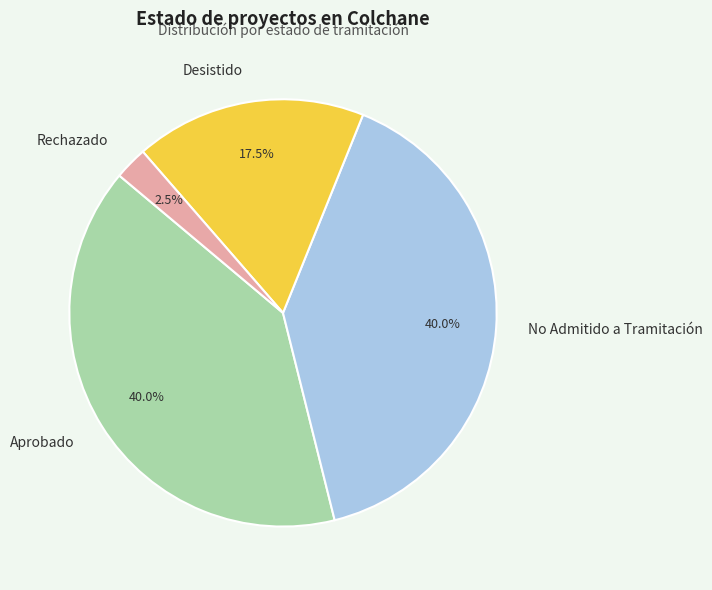

Is there any slice that represents more than half of the pie?

No